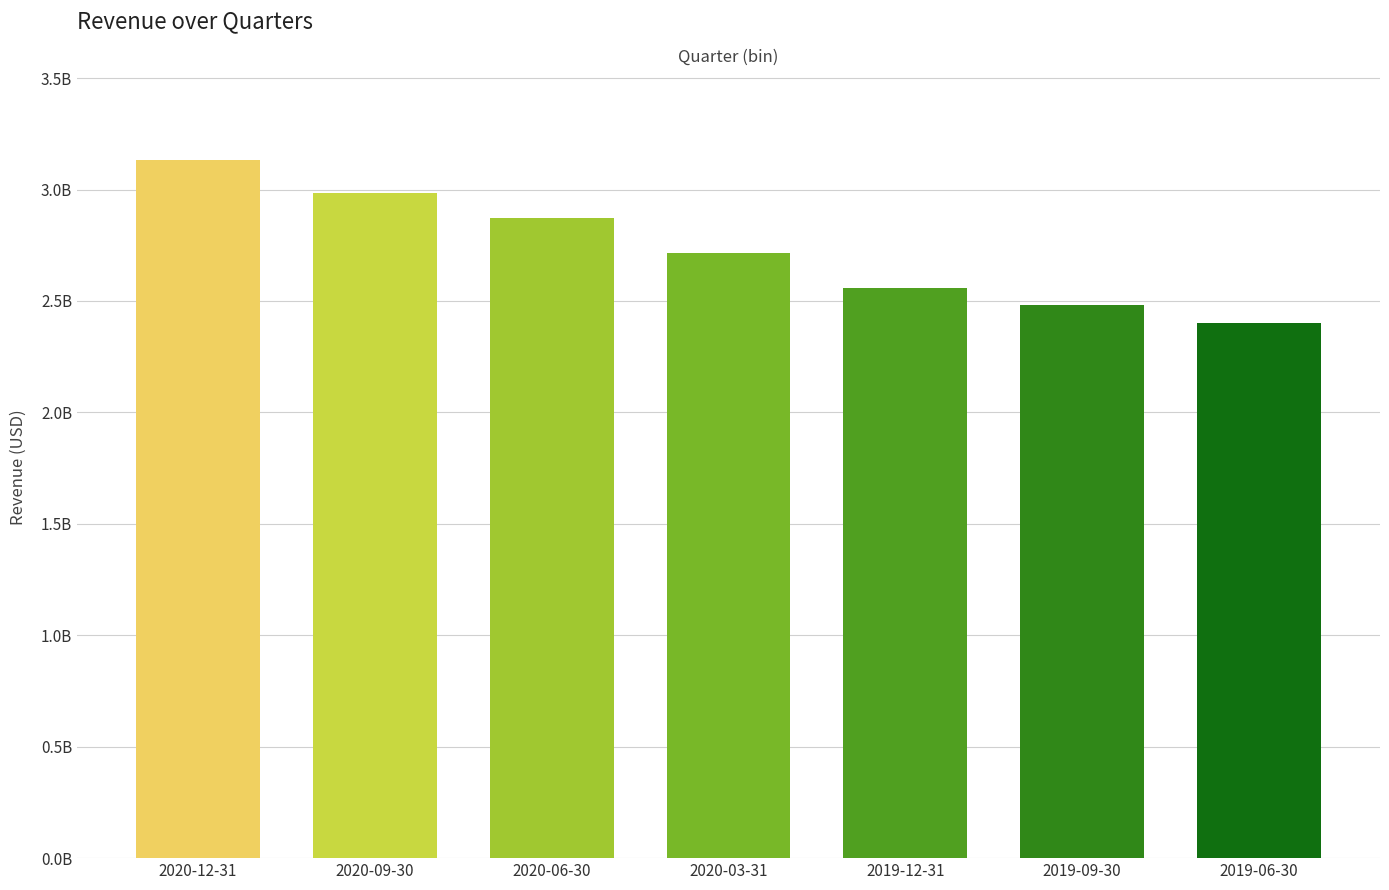

What is the difference between the values at 2020-09-30 and 2019-12-31?

423719000